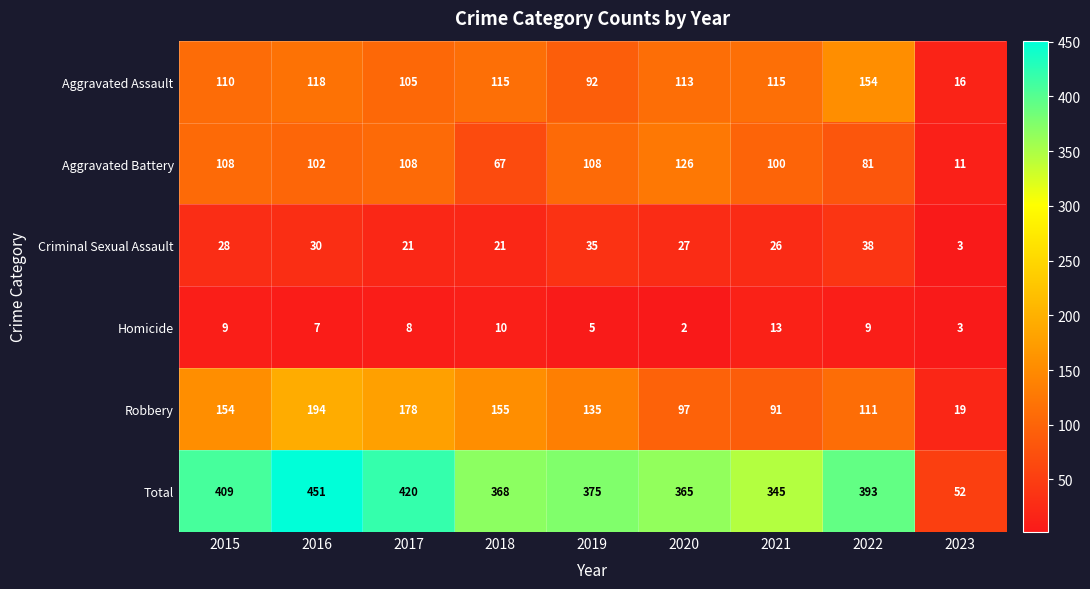

At which category is the sum across all series the highest?

2016